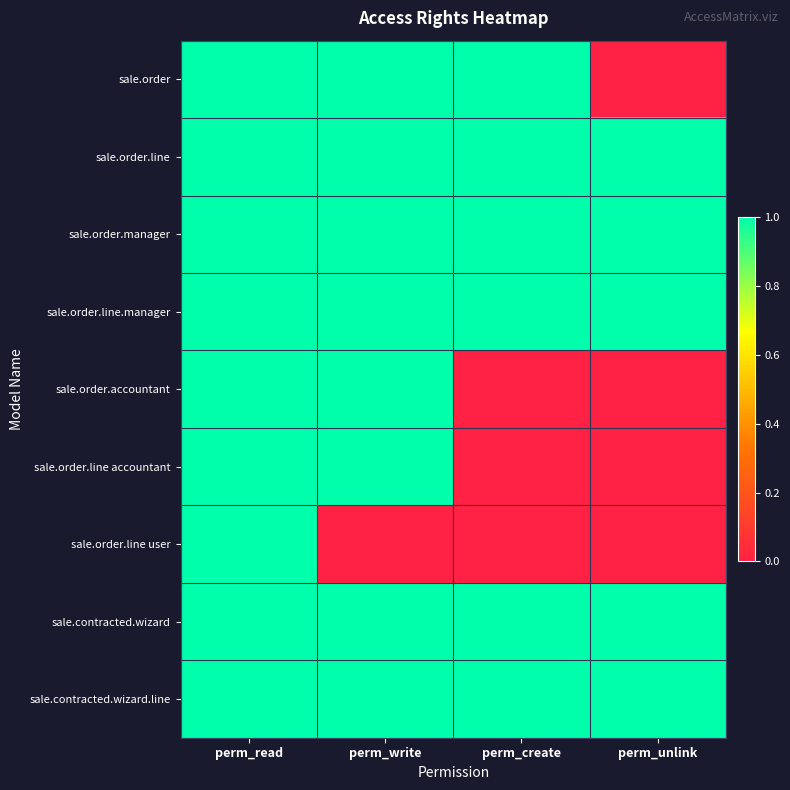

The value of sale.order.line at perm_unlink is 0. True or false?

False